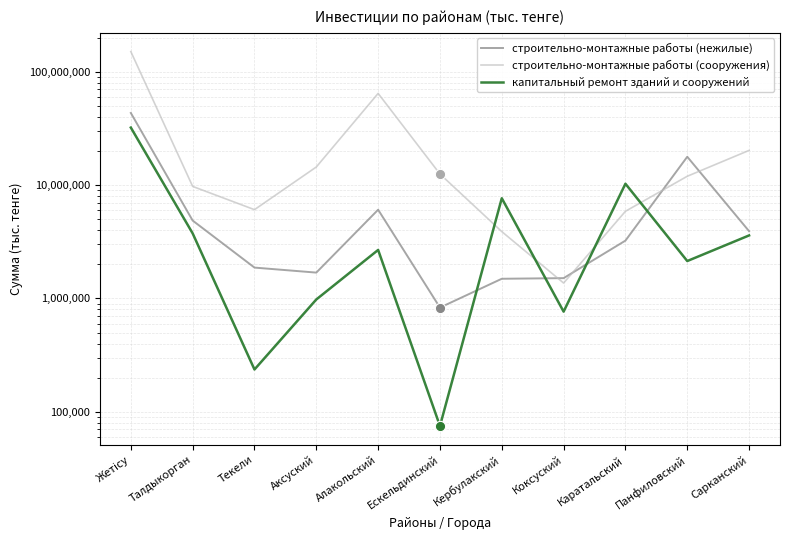

Which series reaches the maximum Y coordinate?

строительно-монтажные работы (сооружения)